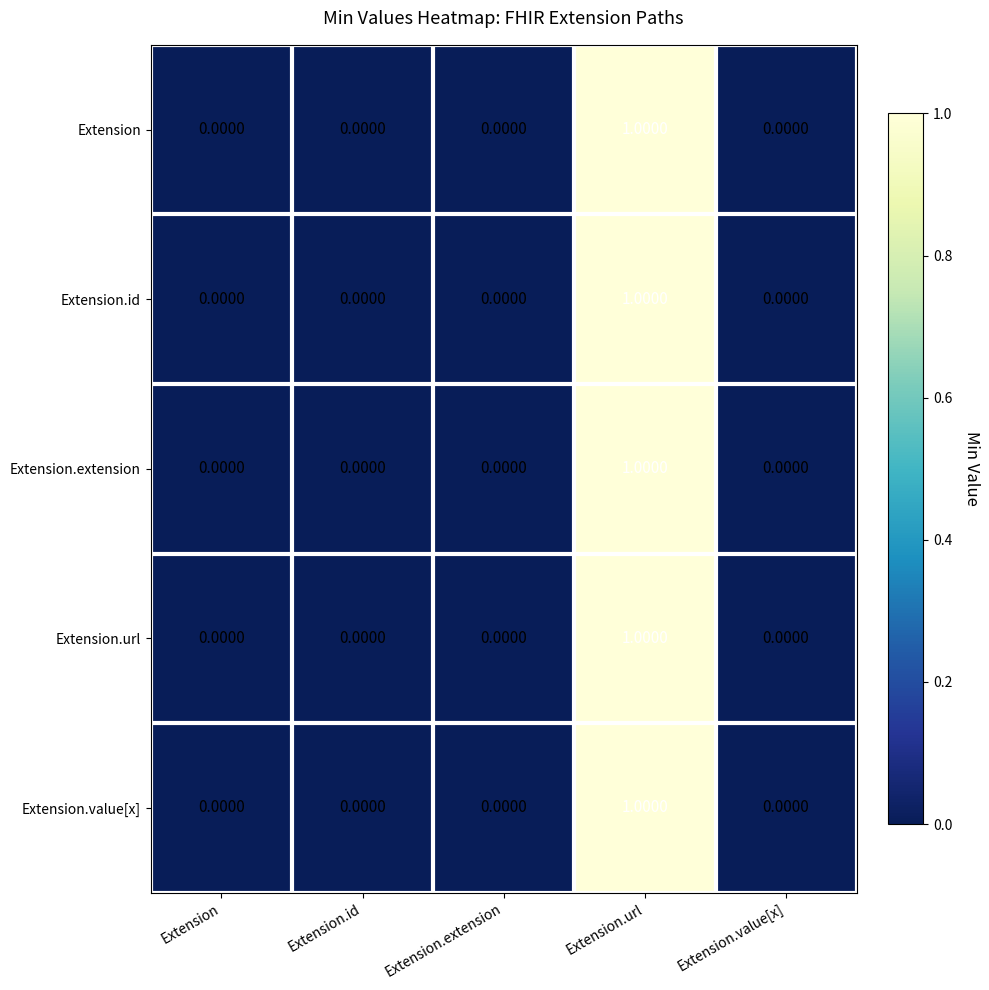

At which category is the sum across all series the highest?

Extension.url